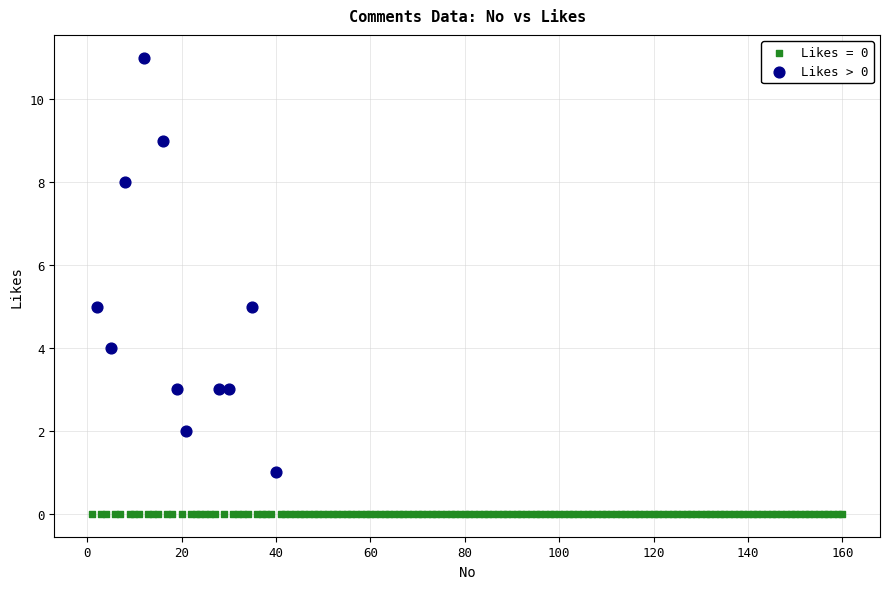

Which series contains the highest Y value?

Likes > 0